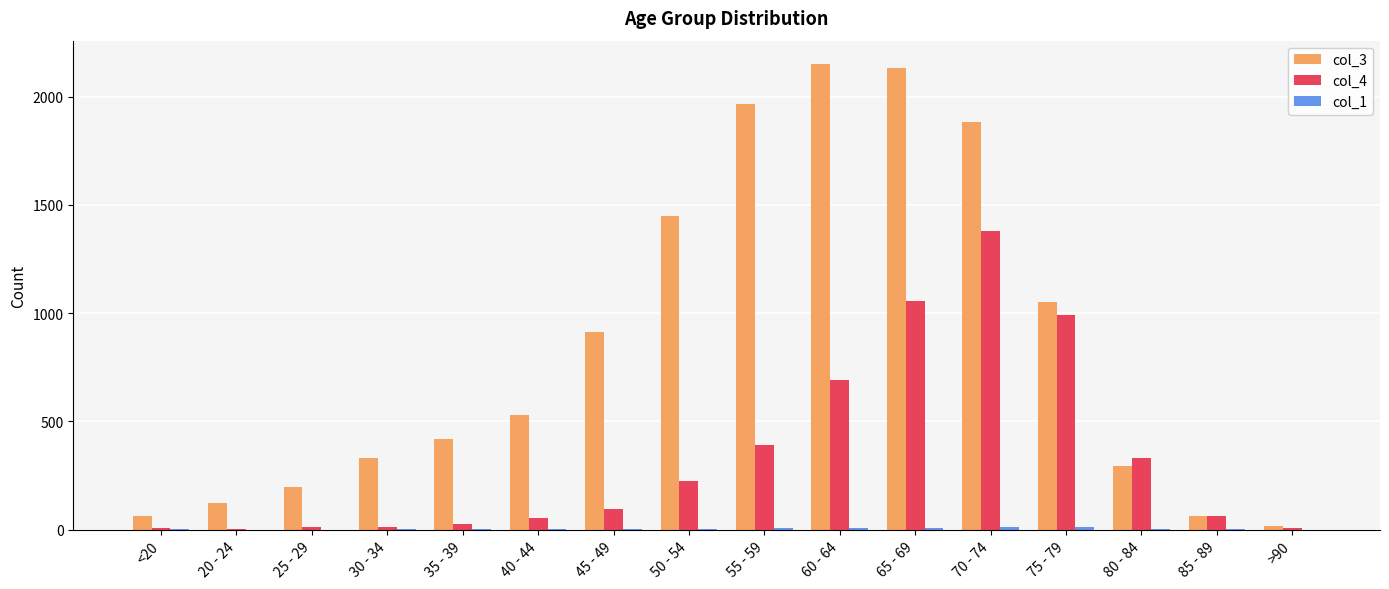

Which series has the largest total across all categories?

col_3